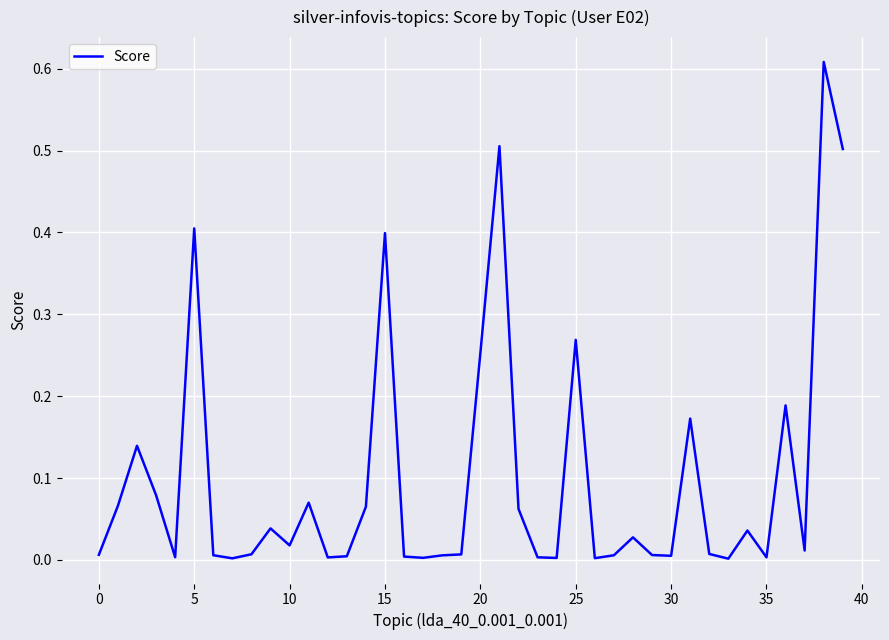

The chart shows a value of 0.0 at 0. True or false?

True